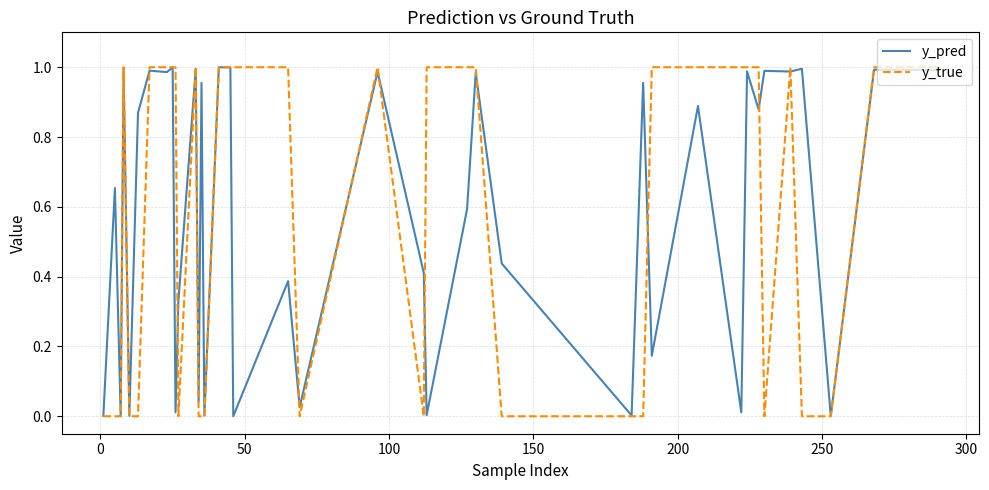

True or false: y_pred has more than 0 points higher than both neighbors.

True